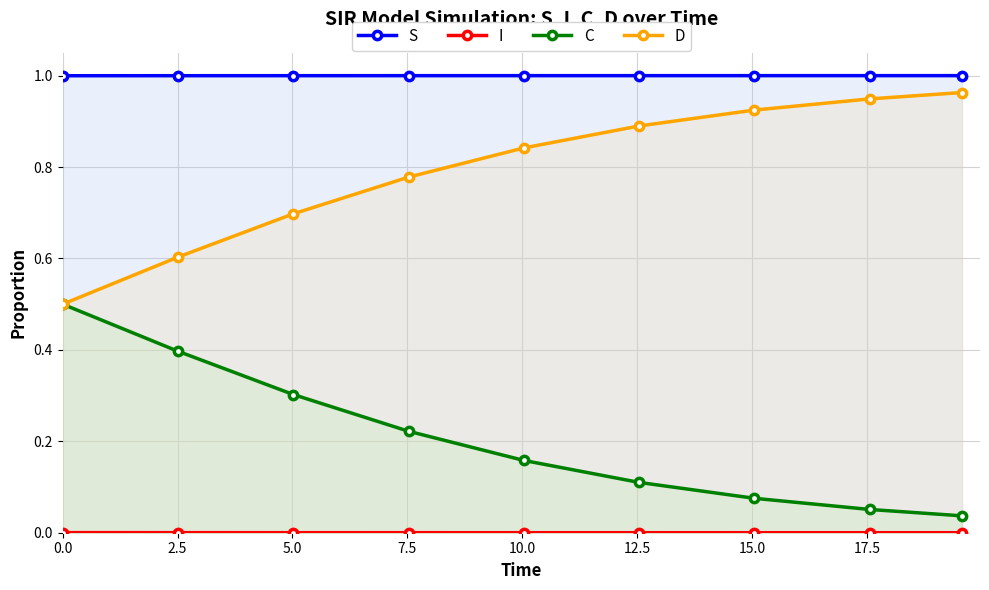

True or false: C and S intersect in this chart.

False